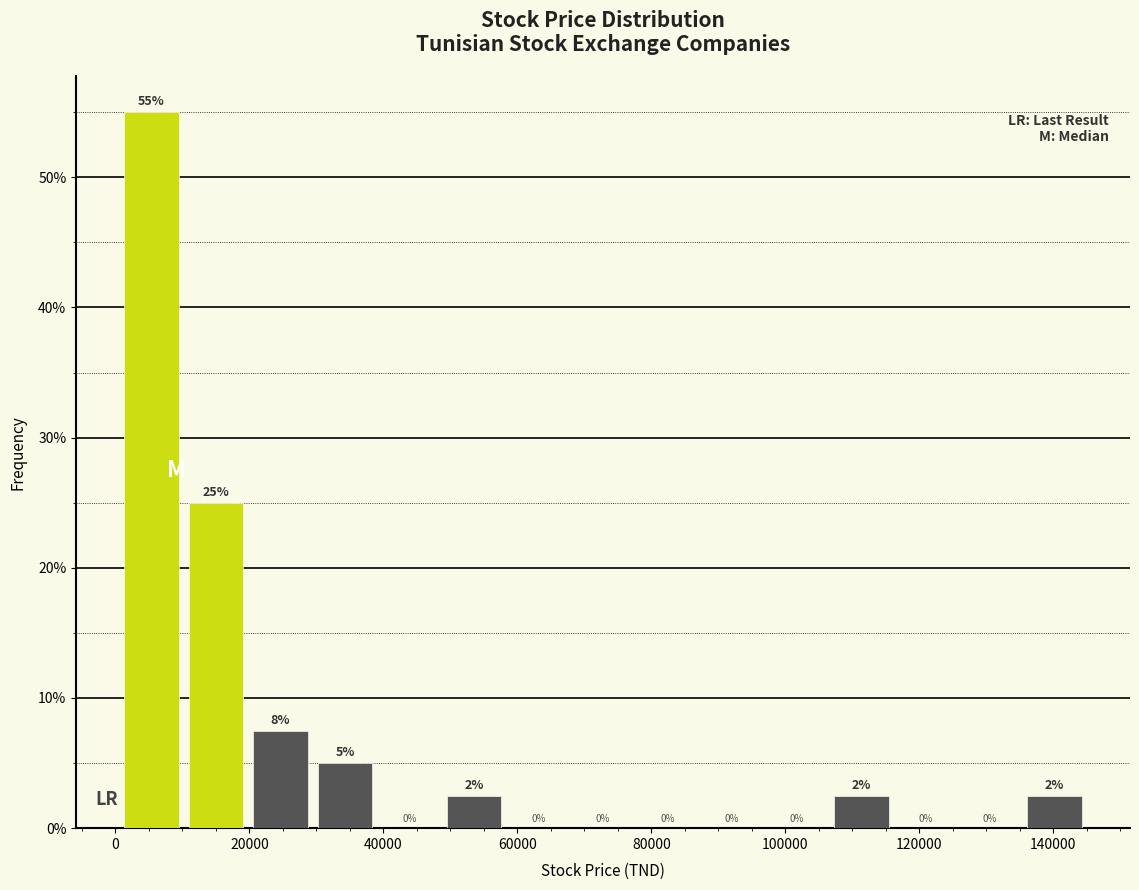

Over which range of the x-axis is the bar tallest?

0 to 10000